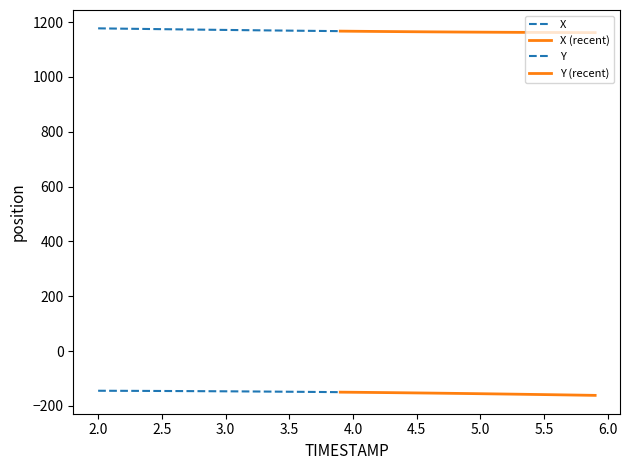

Reading left to right, list all the values displayed in this chart.

X: -144.6	-144.8	-144.9	-145.1	-145.3	-145.5	-145.7	-145.9	-146.1	-146.4	-146.7	-146.9	-147.2	-147.6	-147.9	-148.2	-148.6	-149.0	-149.3	-149.8	-150.2	-150.6	-151.1	-151.5	-152.0	-152.6	-153.1	-153.7	-154.2	-154.8	-155.4	-156.0	-156.7	-157.3	-158.0	-158.6	-159.3	-160.0	-160.7	-161.5
Y: 1177.3	1176.7	1176.1	1175.5	1174.9	1174.3	1173.7	1173.2	1172.6	1172.0	1171.5	1171.0	1170.4	1169.9	1169.4	1168.9	1168.5	1168.0	1167.5	1167.1	1166.7	1166.3	1165.9	1165.5	1165.2	1164.8	1164.5	1164.2	1163.9	1163.6	1163.4	1163.1	1162.9	1162.7	1162.5	1162.3	1162.1	1162.0	1161.8	1161.7